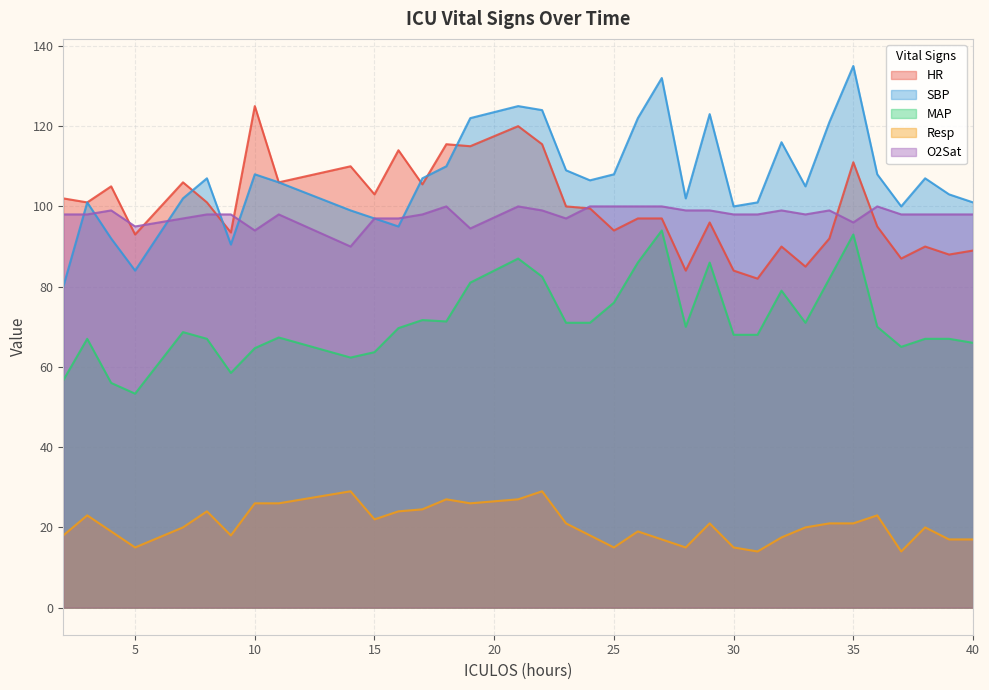

Which series has the largest range (max minus min)?

SBP